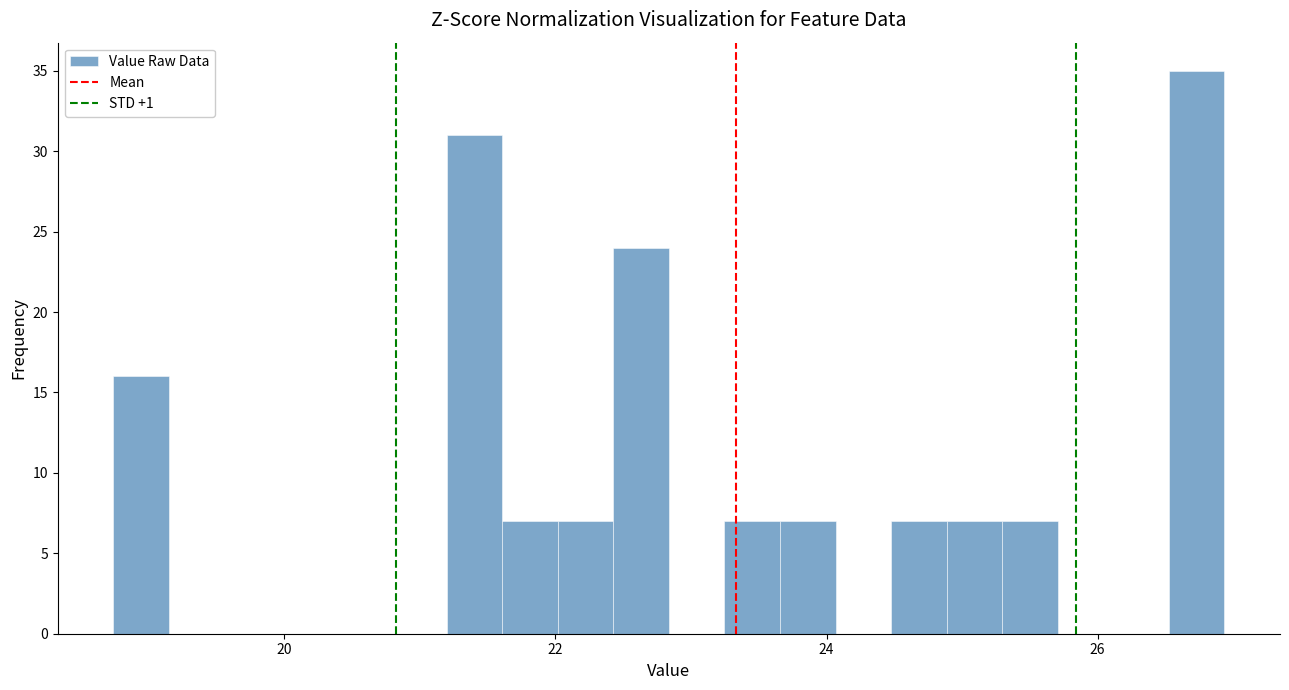

Around what value on the x-axis is the tallest bar? Give the approximate position of its centre, as read against the axis.

26.8